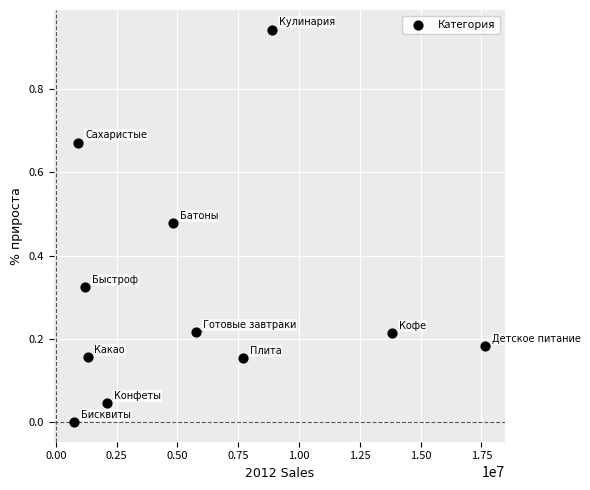

What is the average X value?

5897316.5